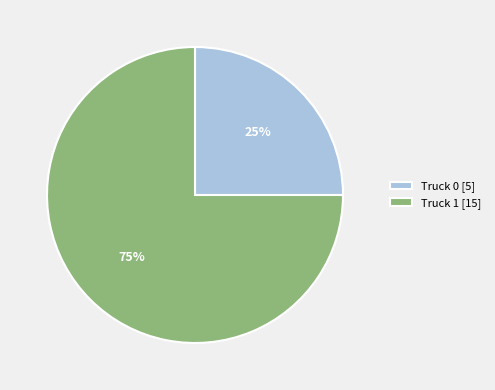

Is the sum of Truck 0 [5] and Truck 1 [15] greater than half?

Yes